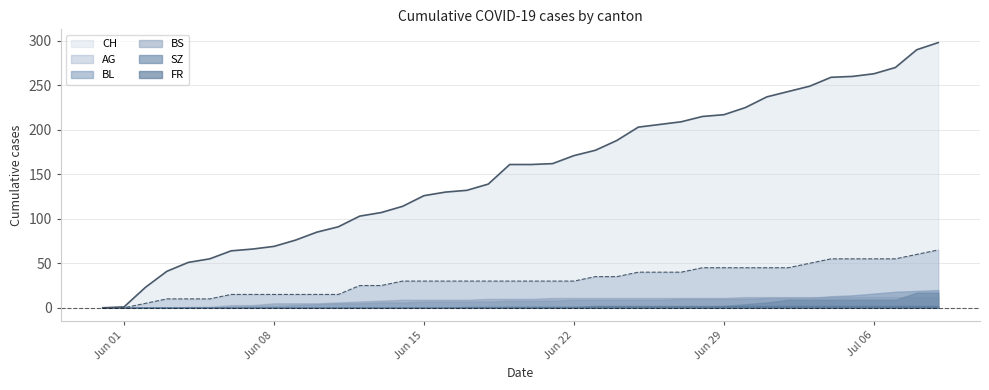

True or false: FR has a value of 1 at 24.

False